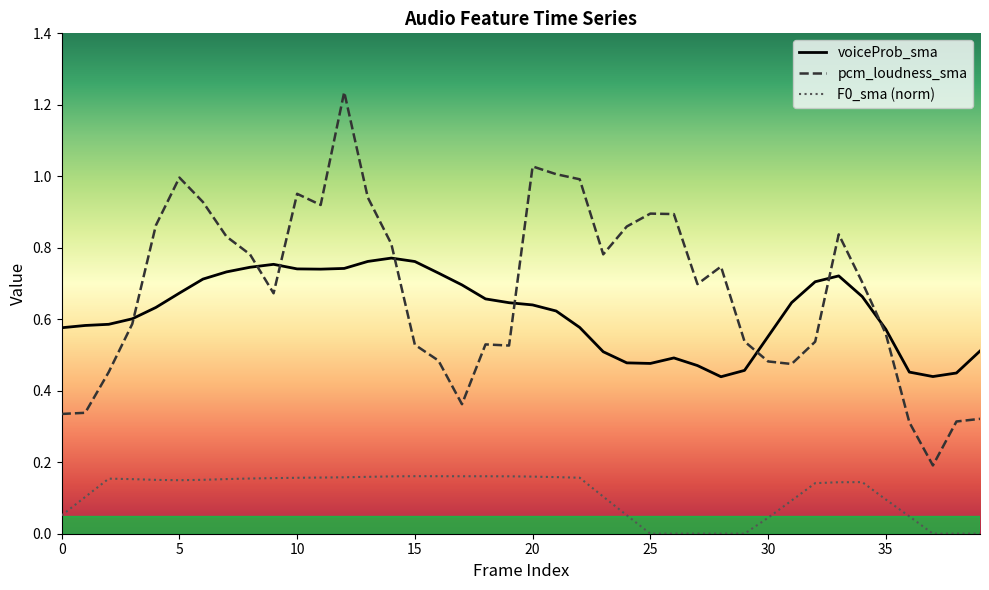

What are all the series names shown in the legend?

voiceProb_sma, pcm_loudness_sma, F0_sma (norm)